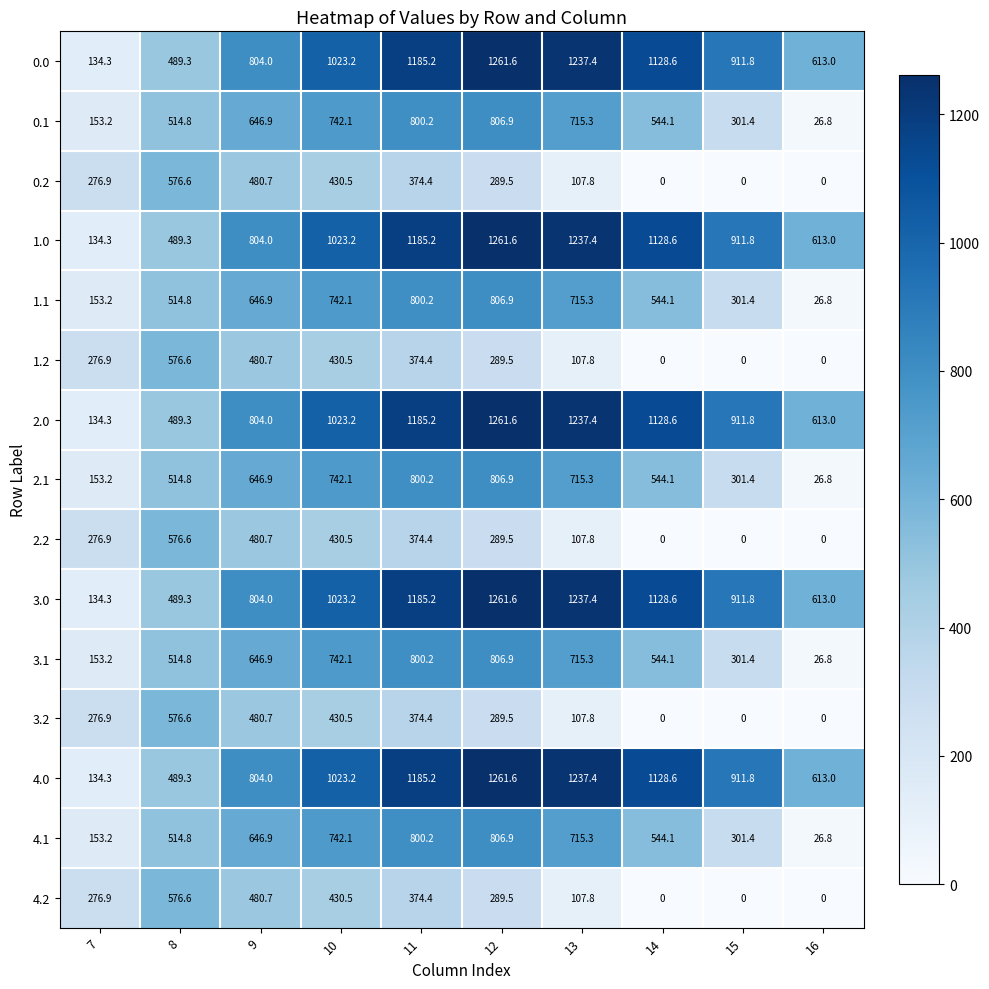

What is the total value across all series at 12?

11790.0